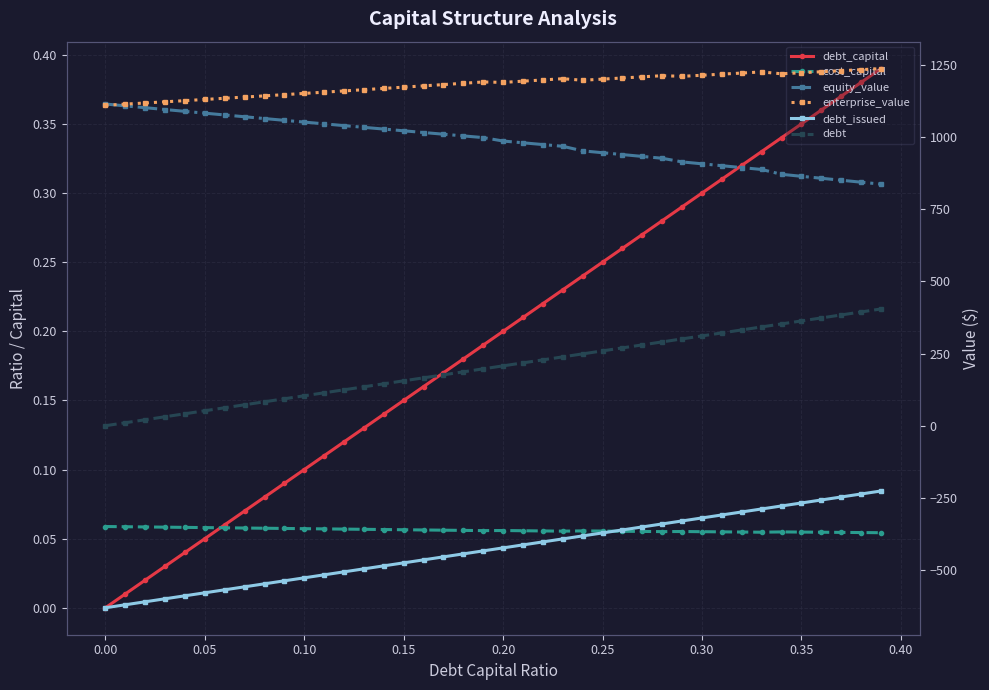

How many lines are shown in the chart?

6